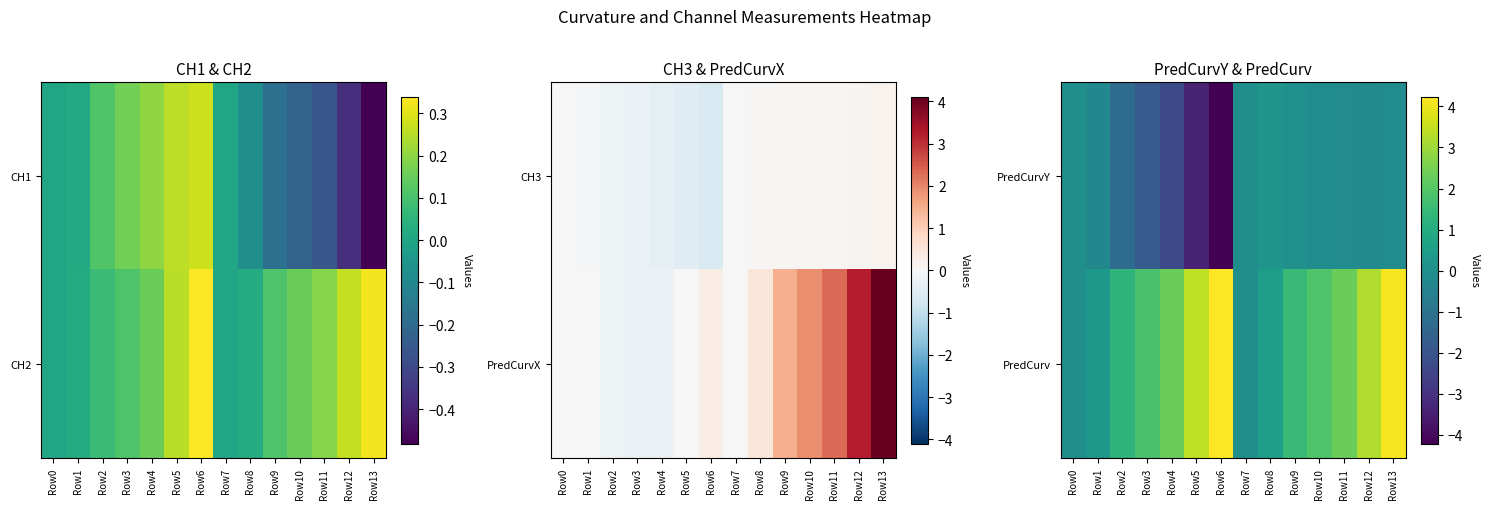

What is the spread (max minus min) of values at Row10?

2.0